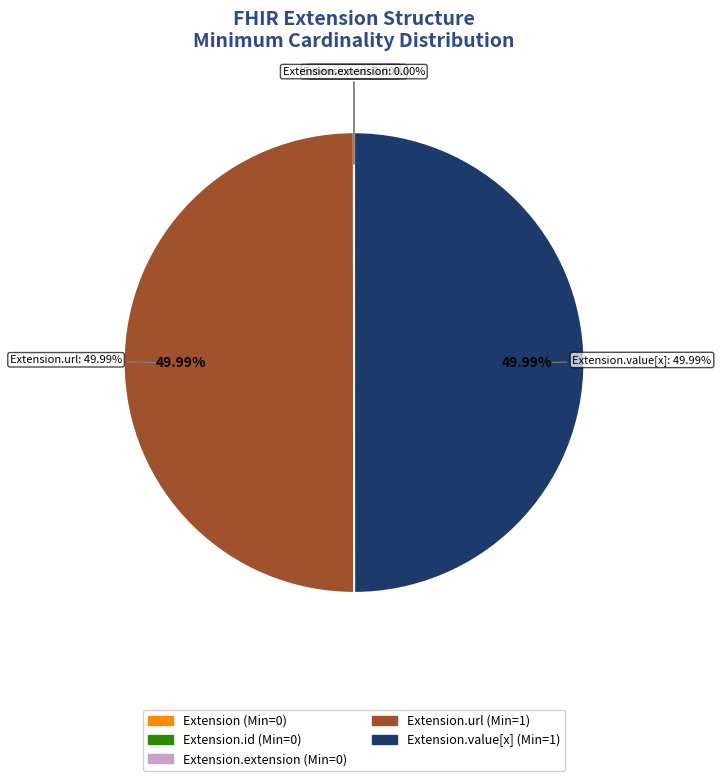

How many segments does this pie chart have?

5